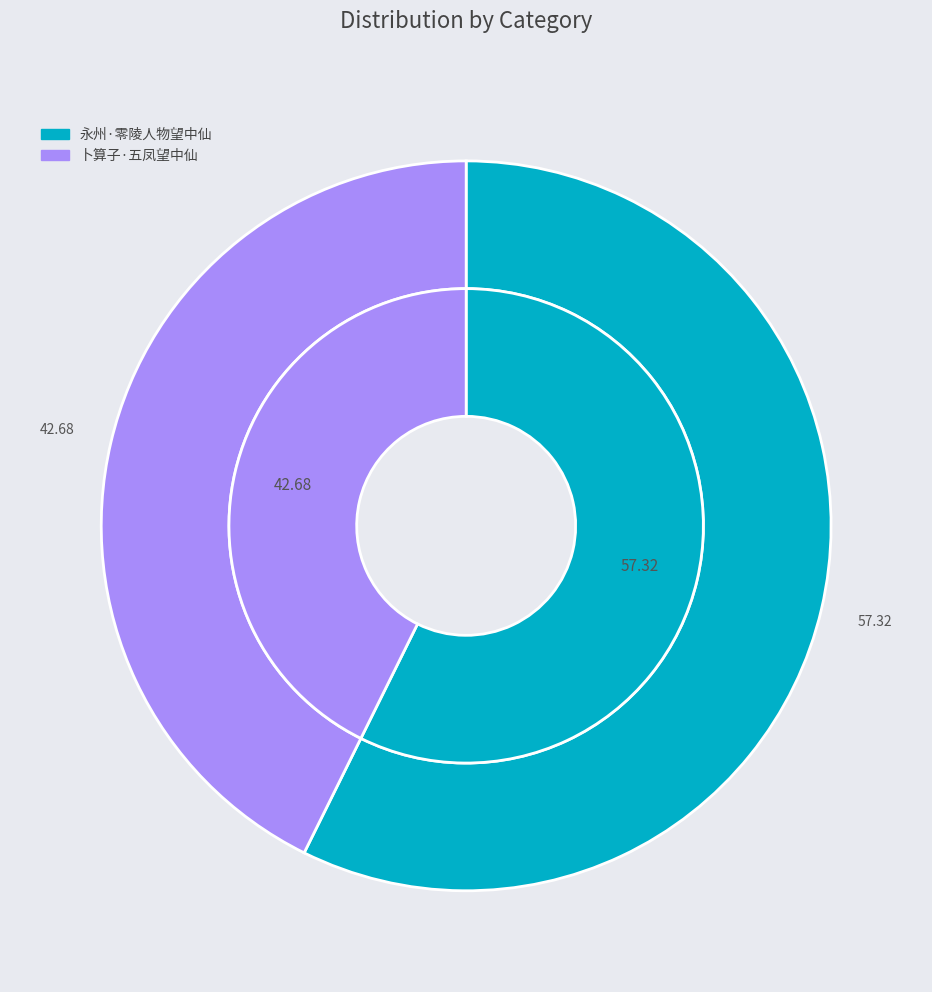

Between 永州·零陵人物望中仙 and 卜算子·五凤望中仙, which is larger?

永州·零陵人物望中仙